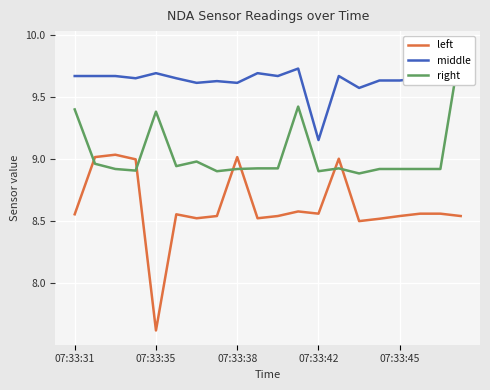

Between 19 and 6, which is larger?

19